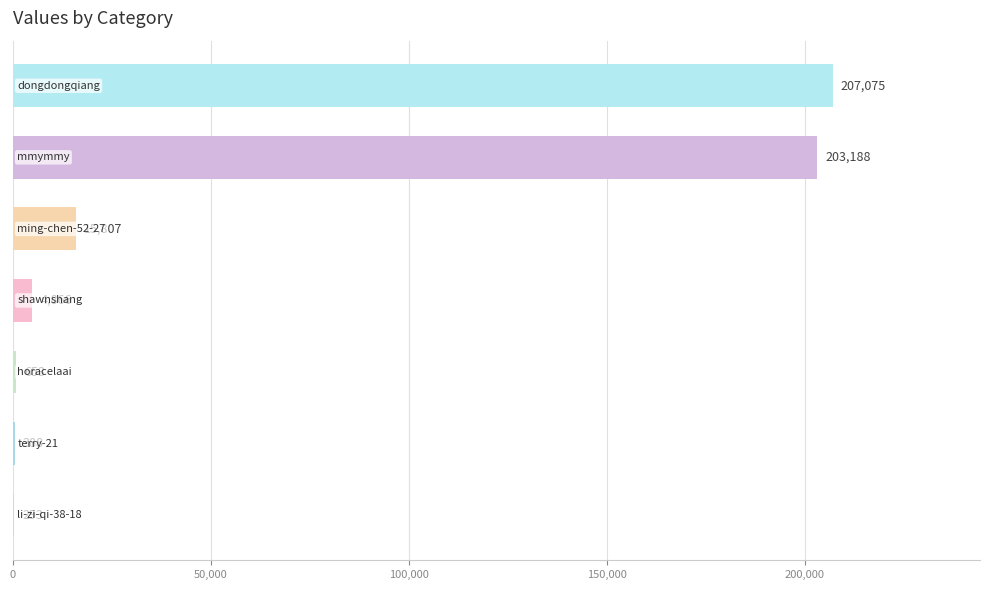

What is the sum of all values?

432270